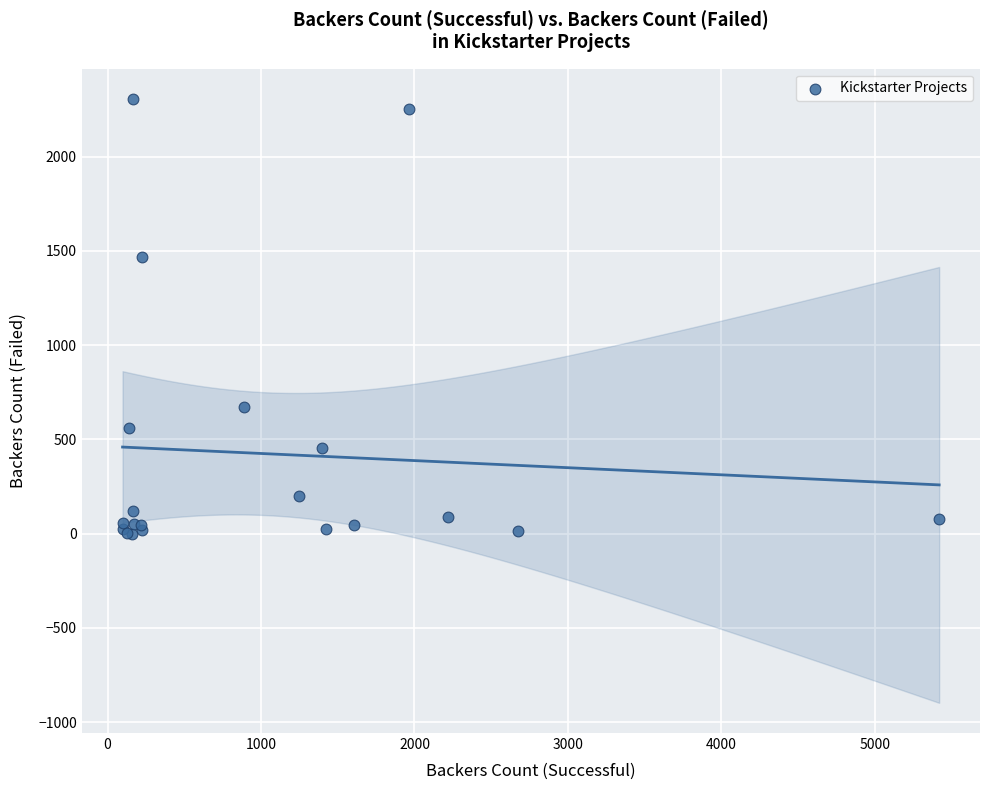

What Y value in the scatter plot is closest to 1153?

1467